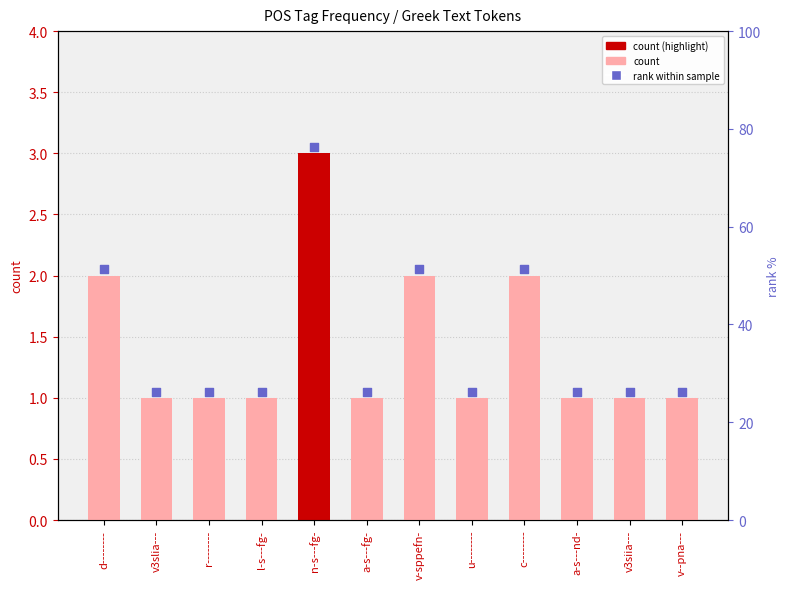

Which series has the widest spread of Y values?

count